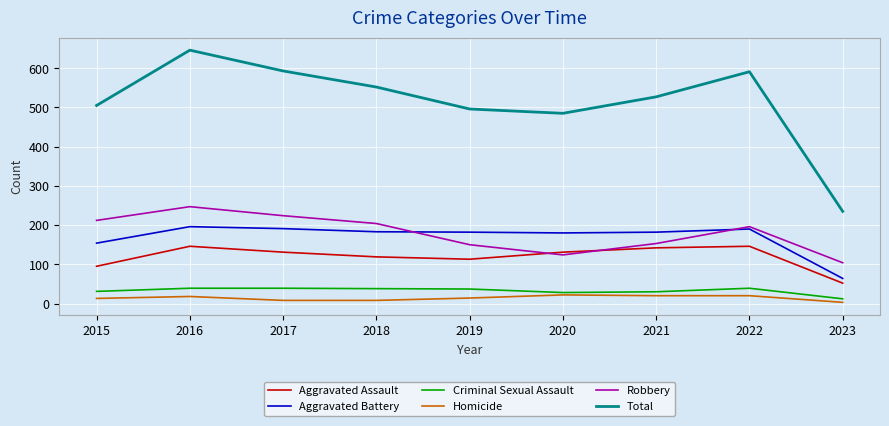

Which label corresponds to the largest value in the chart?

2016